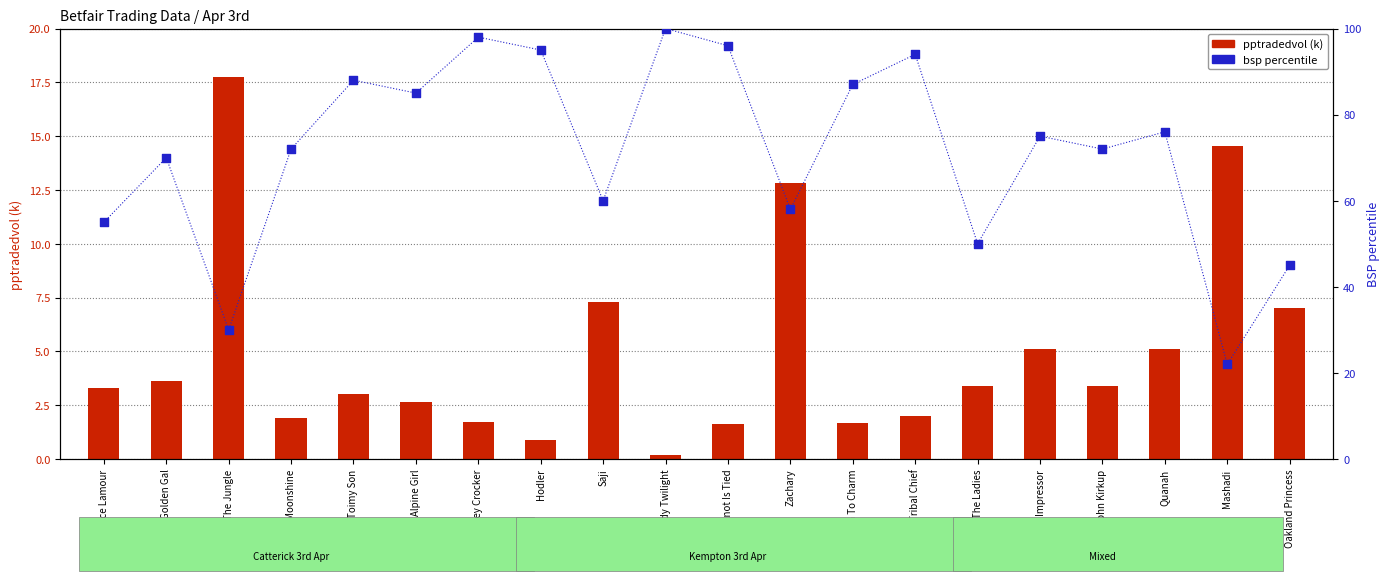

What is the total value across all series at King Of The Jungle?

47.8